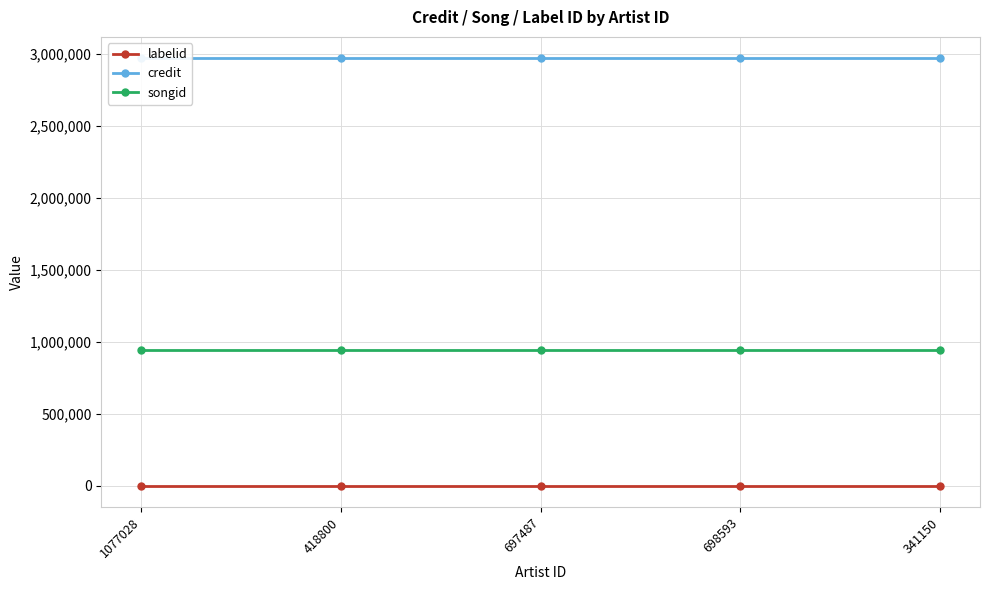

True or false: songid has more than 2 interior local peaks.

False